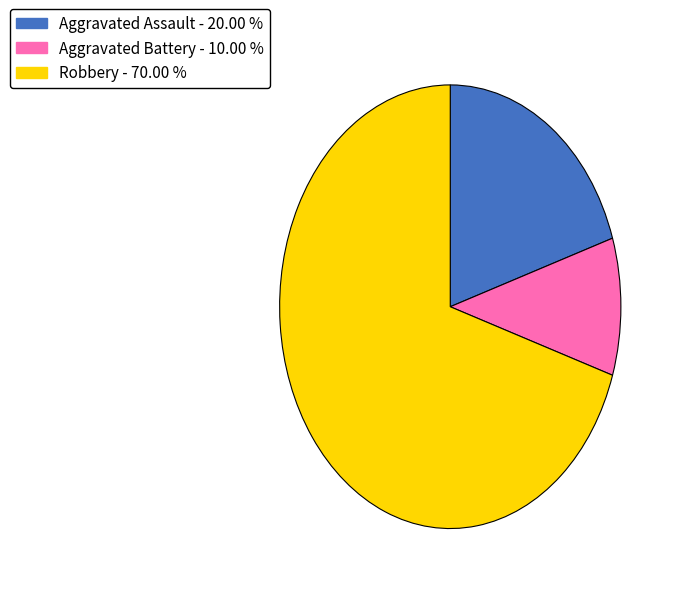

Rank the categories by value from highest to lowest.

Robbery - 70.00 %, Aggravated Assault - 20.00 %, Aggravated Battery - 10.00 %